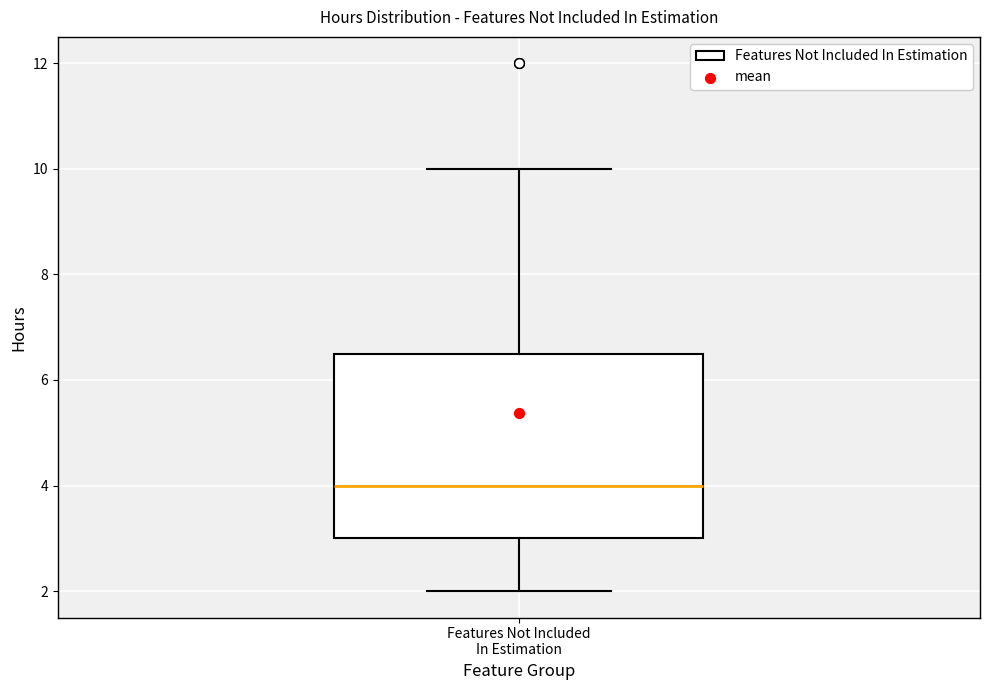

Read this box plot against the y-axis: the position of the median line, the range covered by the box, and the ends of both whiskers. The values are not printed on the chart, so give them approximately, as read against the axis.

median 4.0, box 3.0 to 6.6, whiskers 2.0 to 10.0